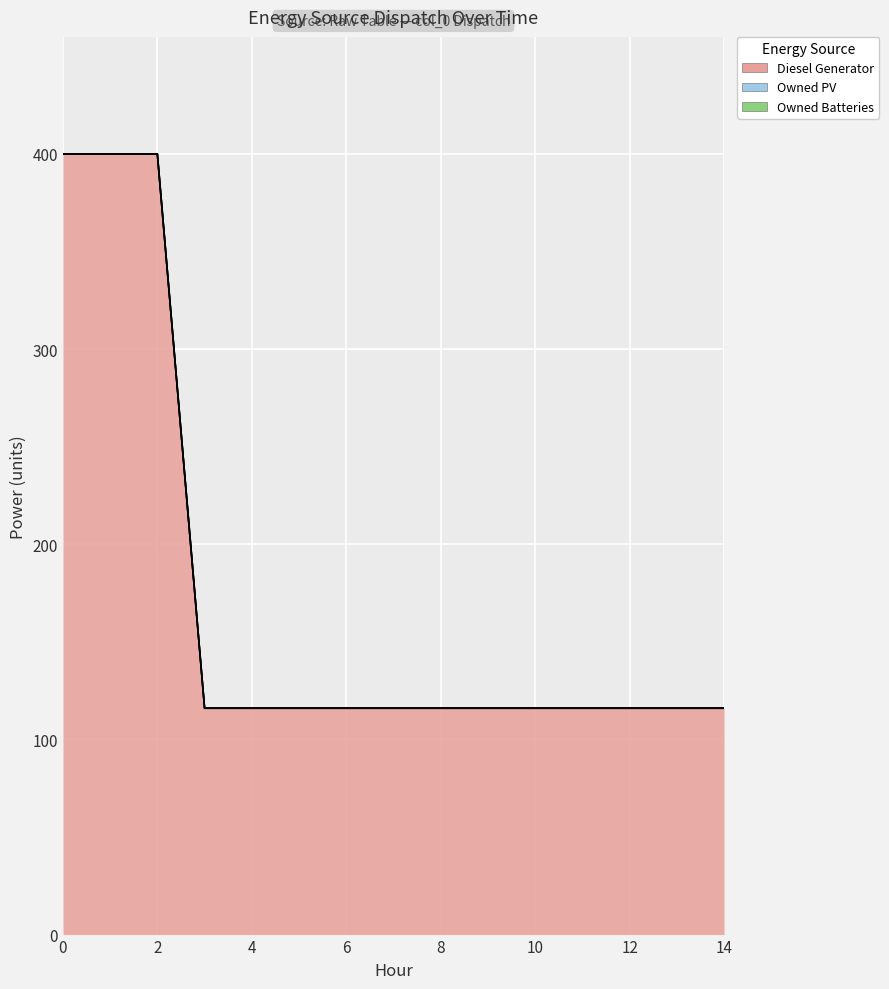

Is it true that Diesel Generator equals 188 at 9?

False